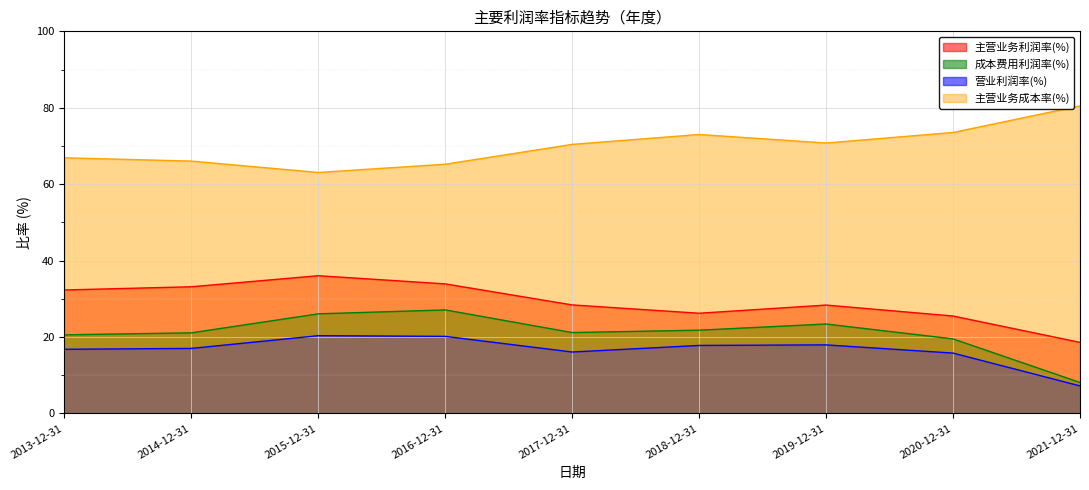

The 主营业务利润率(%) series shows 12.0 at 2018-12-31. True or false?

False